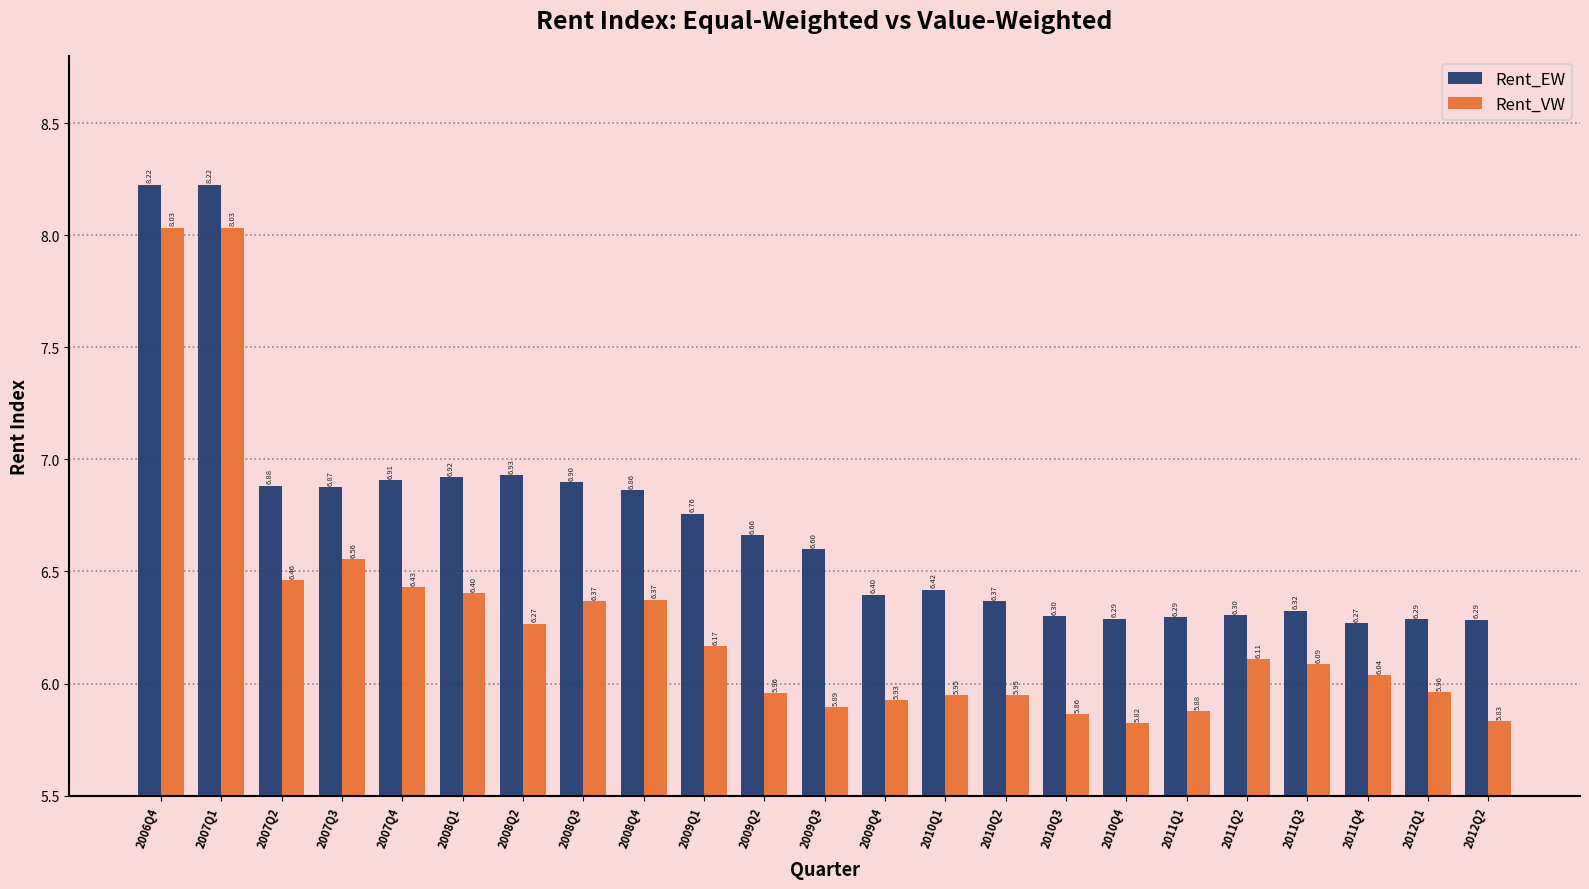

List the series in order of their peak value, lowest first.

Rent_VW, Rent_EW